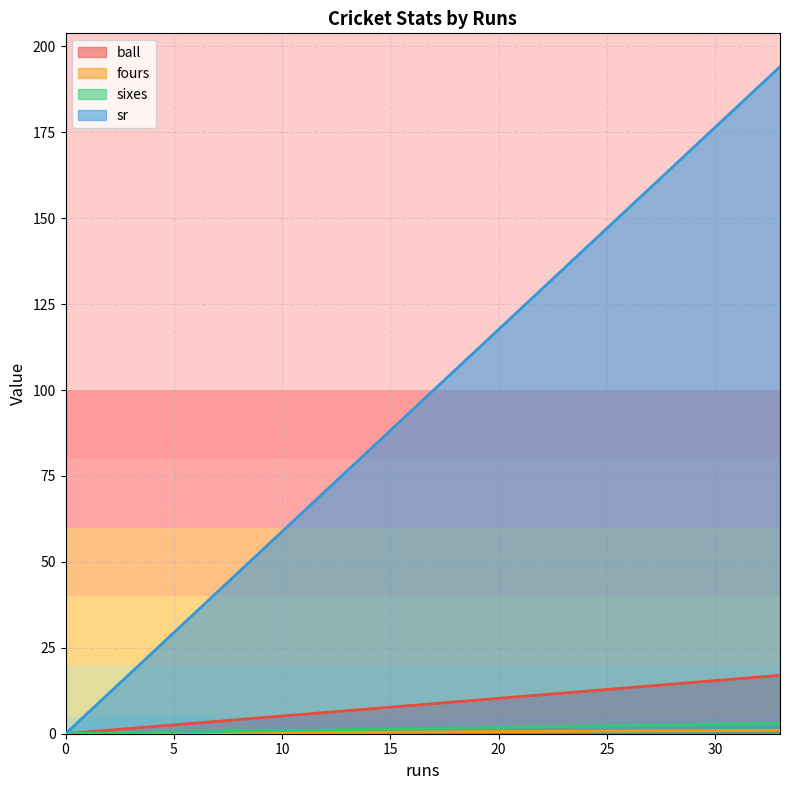

Which series has the widest spread of values?

sr